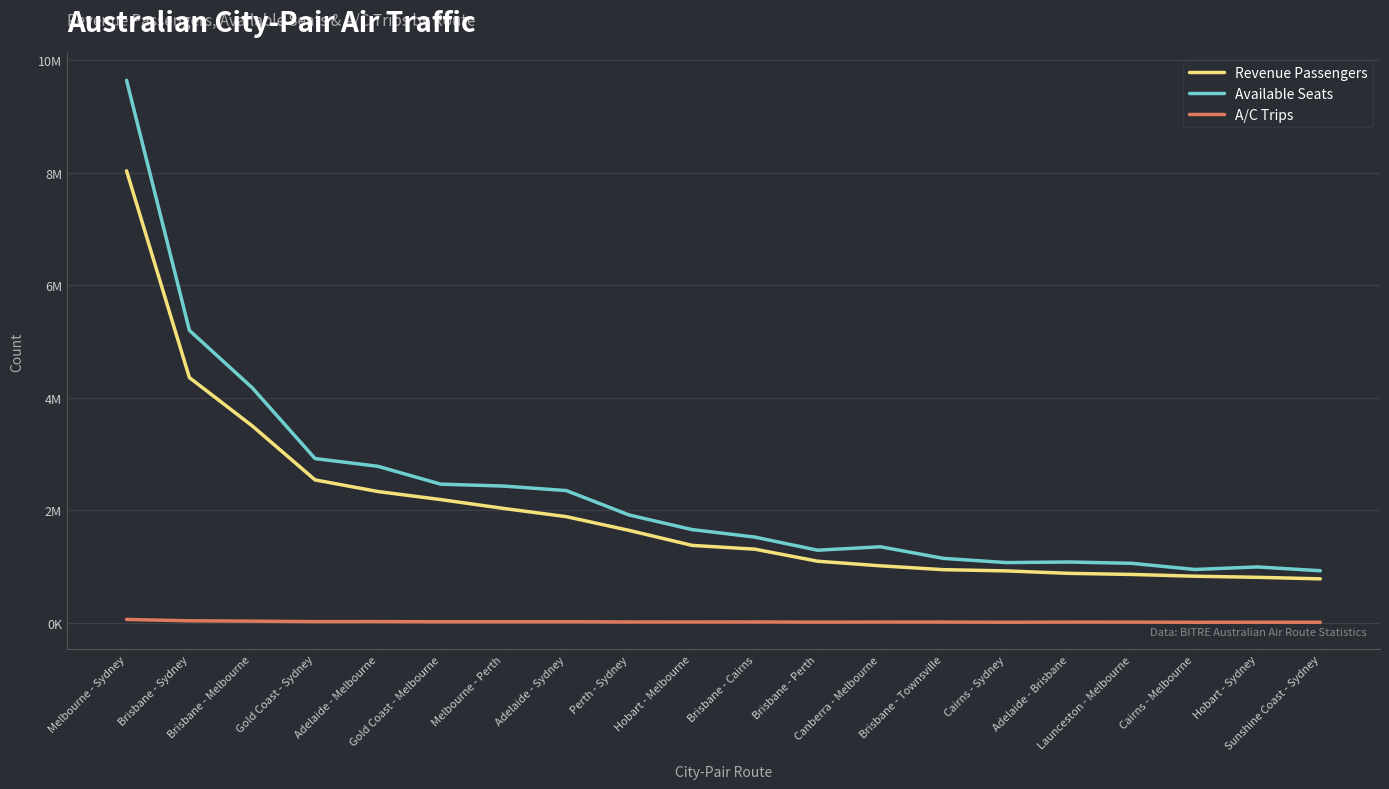

True or false: Available Seats and A/C Trips intersect in this chart.

False